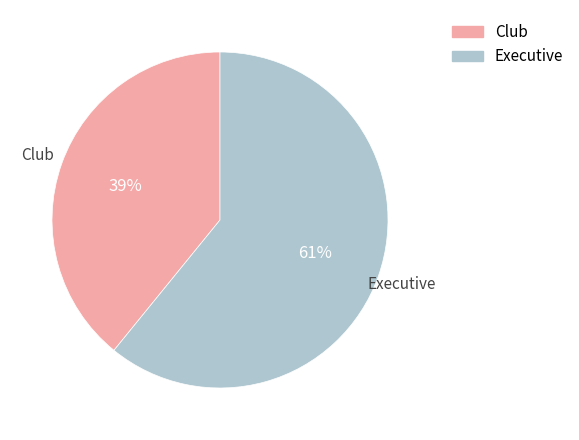

Is there any slice that represents more than half of the pie?

Yes